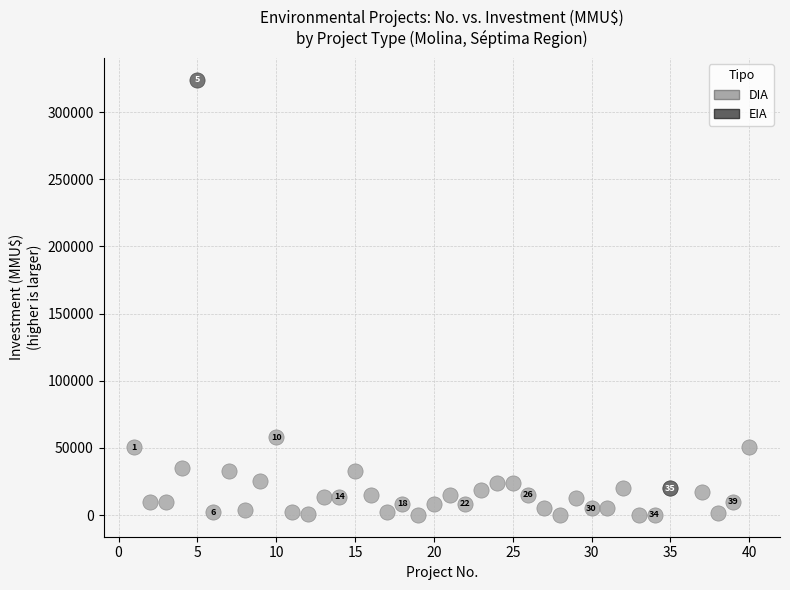

What are all the series names shown in the legend?

DIA, EIA